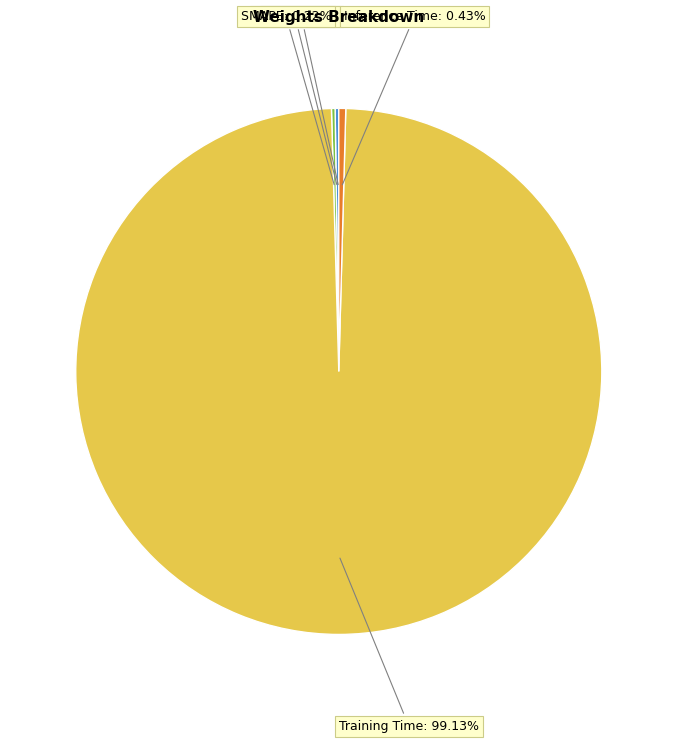

Is there a majority slice in this chart?

Yes